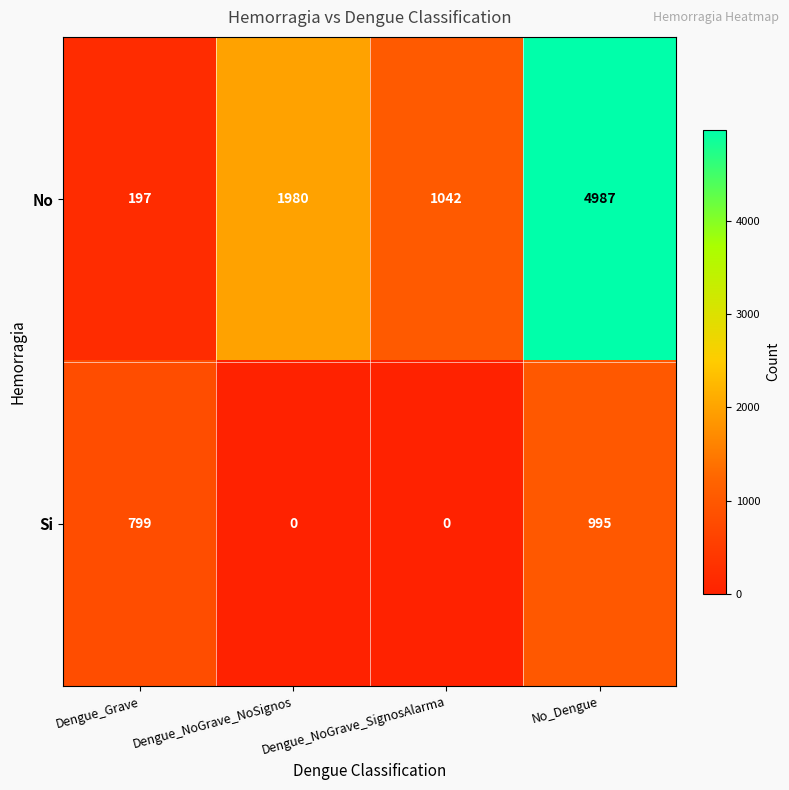

At which category does the chart reach its peak across all series?

No_Dengue